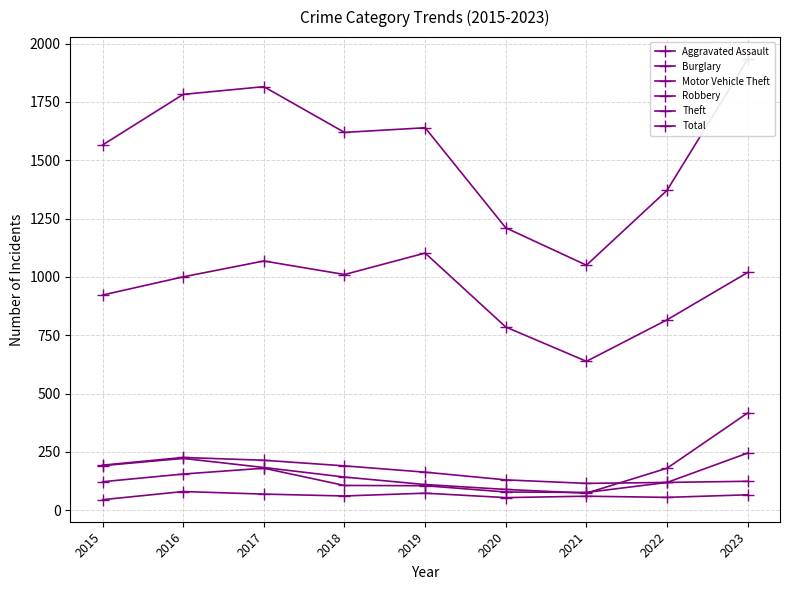

Which series has the largest total across all categories?

Total